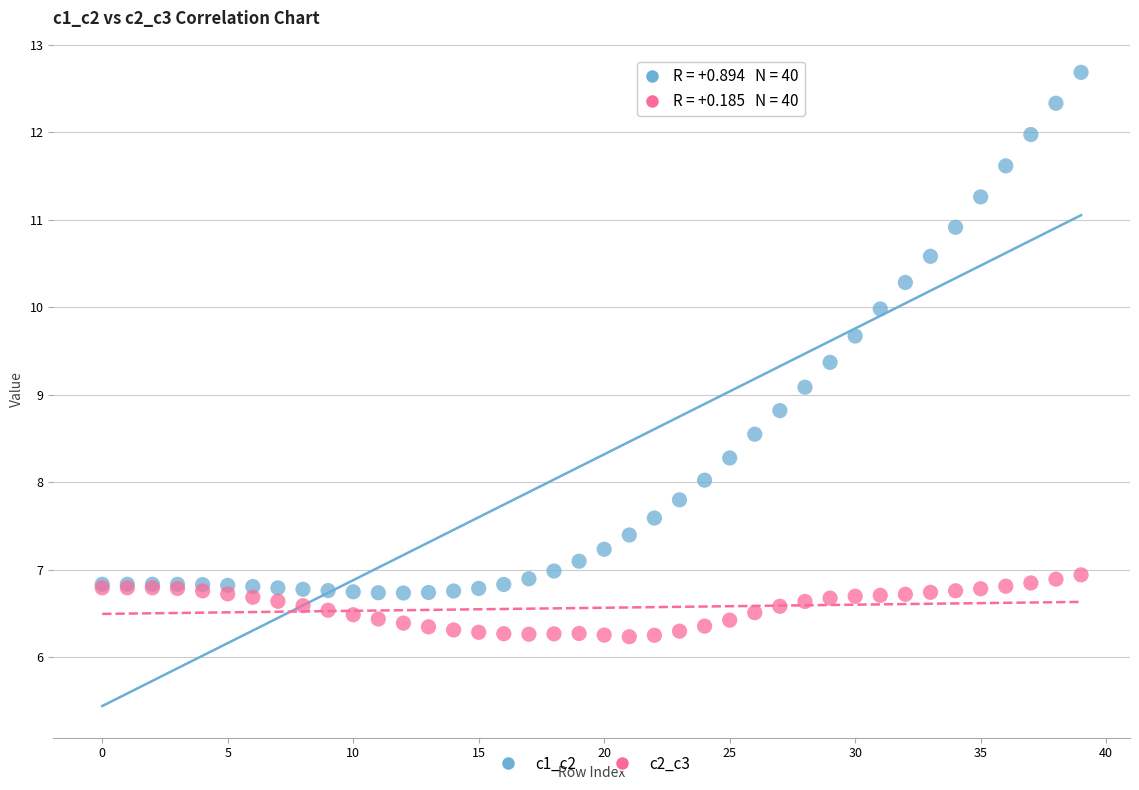

What are all the series names shown in the legend?

c1_c2, c2_c3